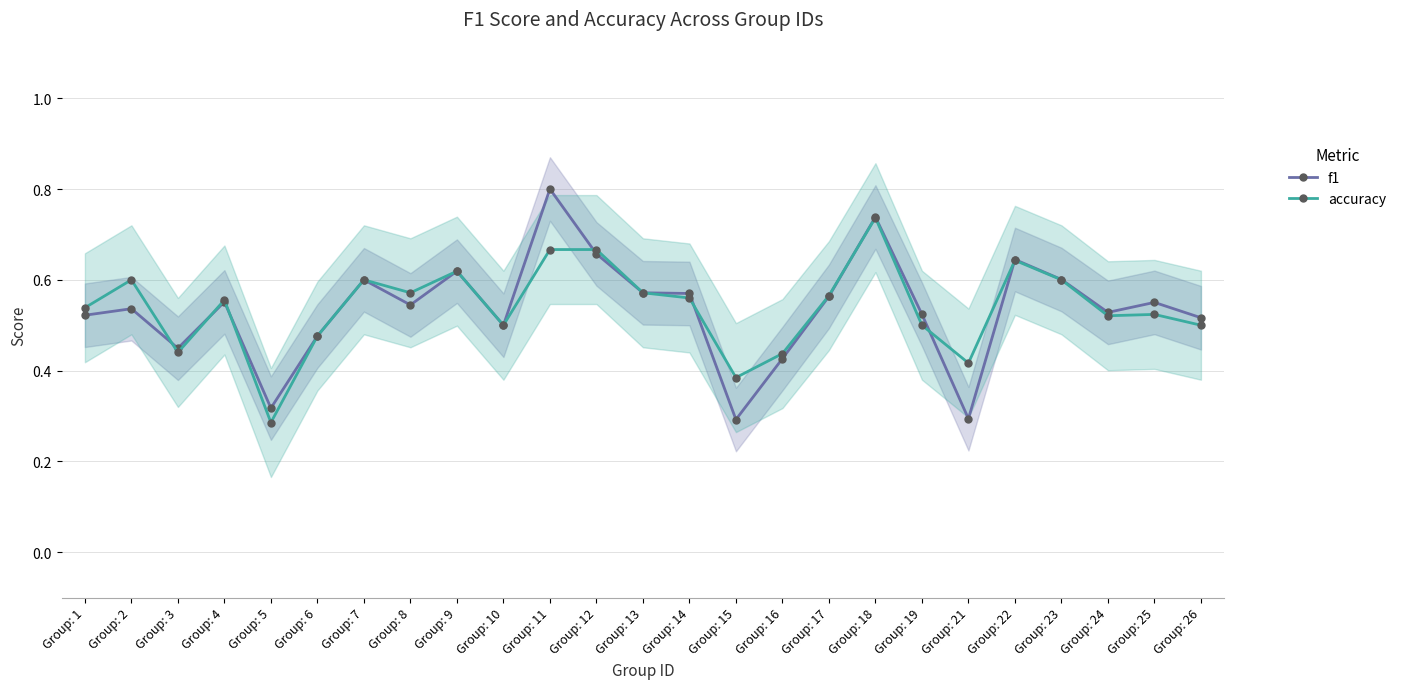

Where is accuracy nearest to the value 0?

Group: 5